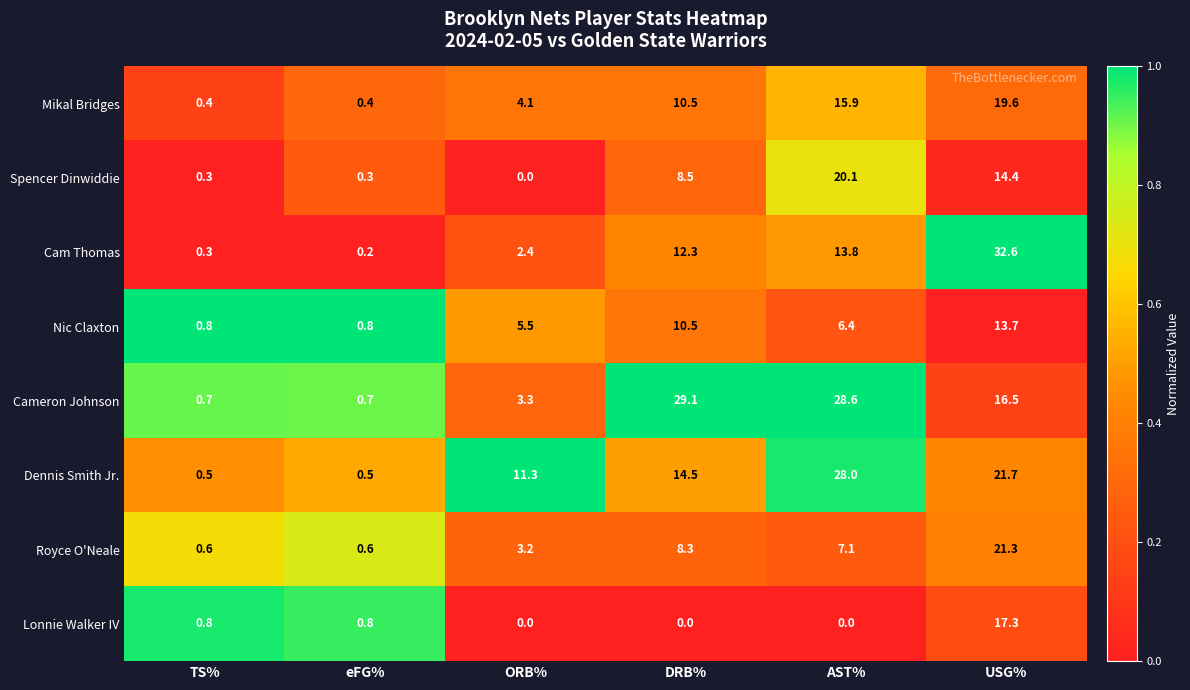

What is the average value of the Spencer Dinwiddie series?

7.3